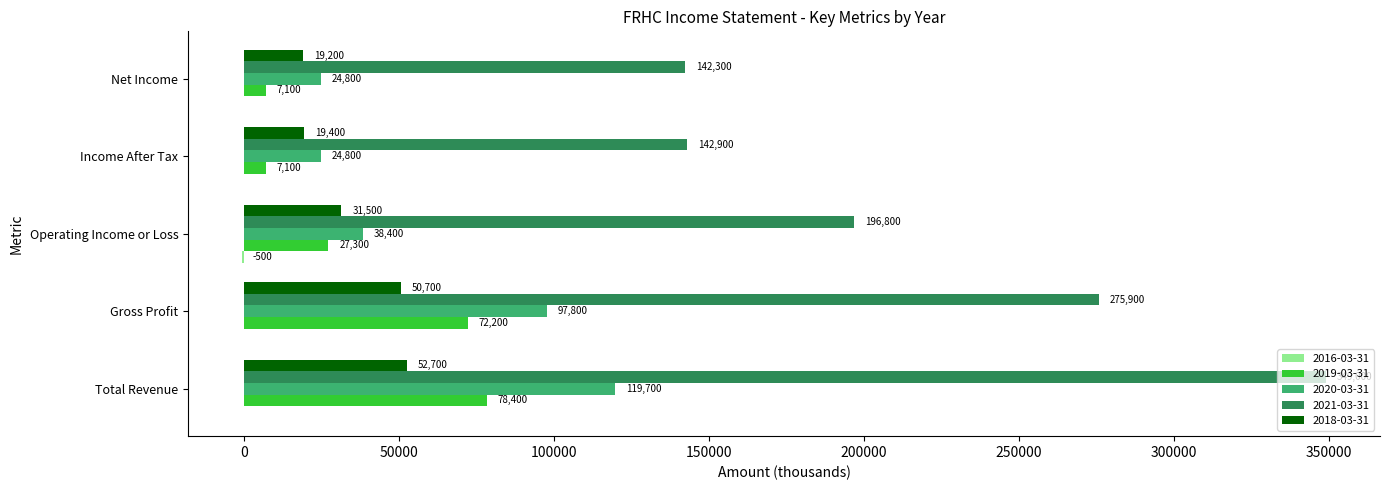

At which label does 2019-03-31 reach its peak?

Total Revenue